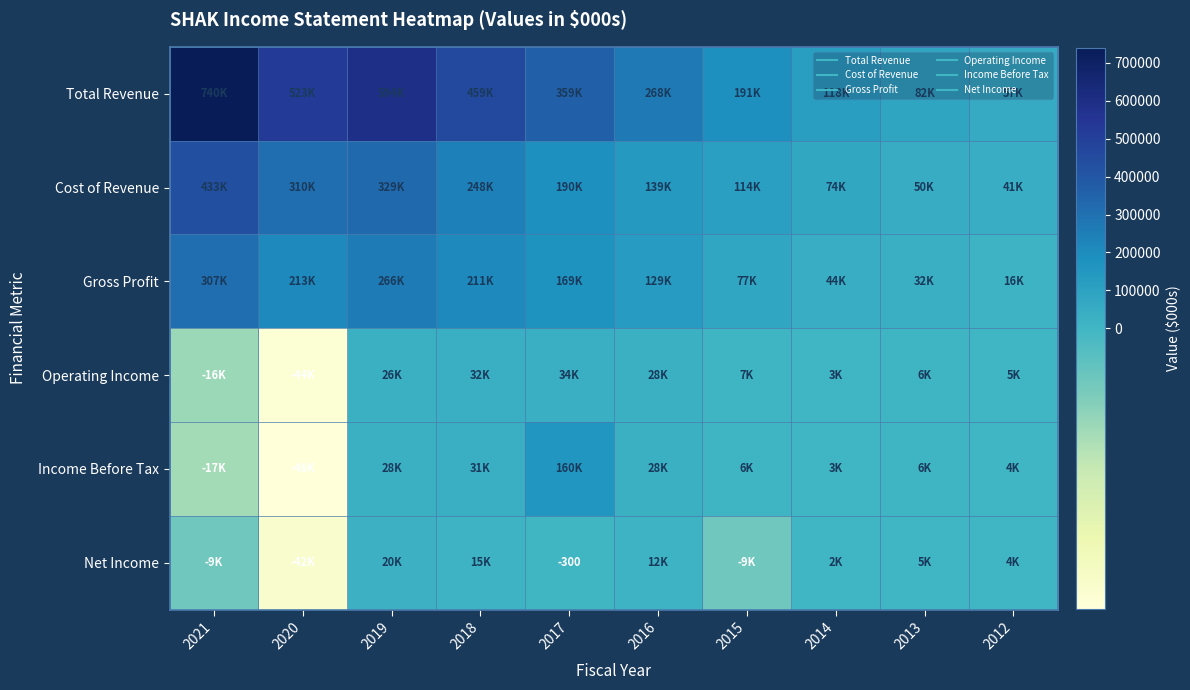

How many data points does each series have?

10